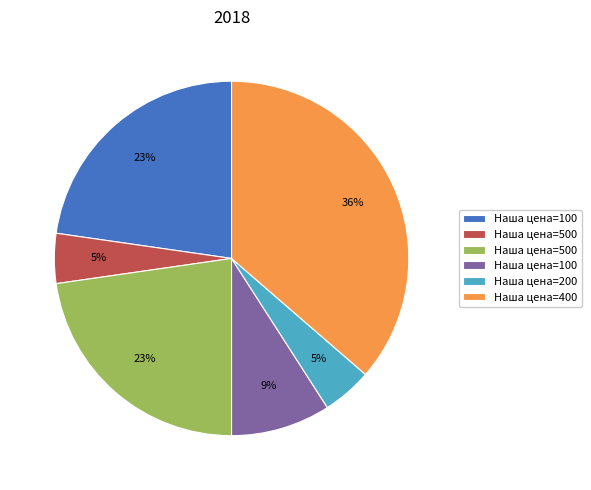

To the nearest percent, what is the average slice percentage?

17%